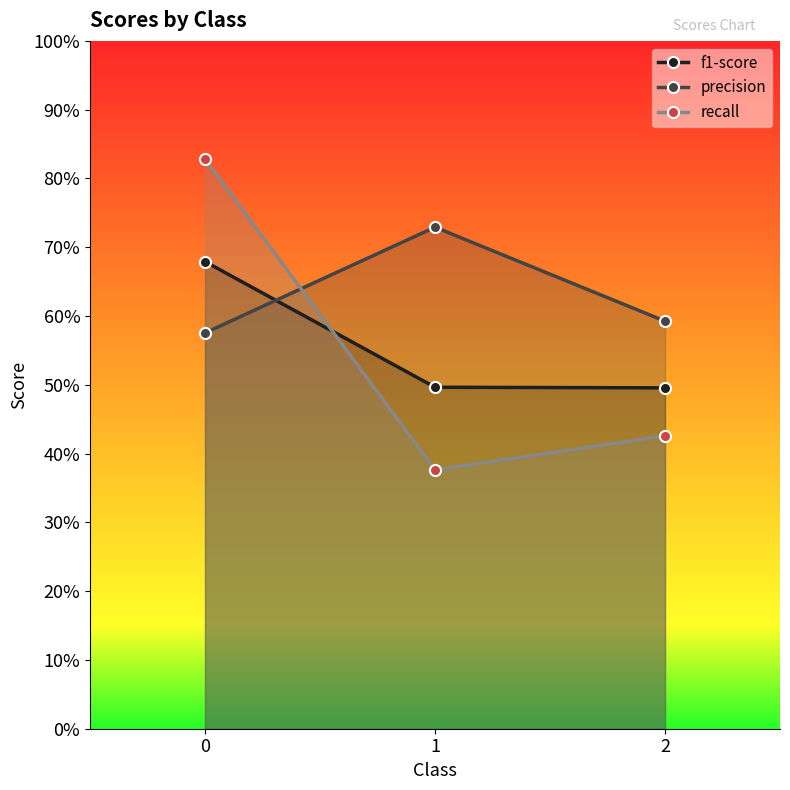

What is the difference between the maximum and minimum values in the precision series?

0.2